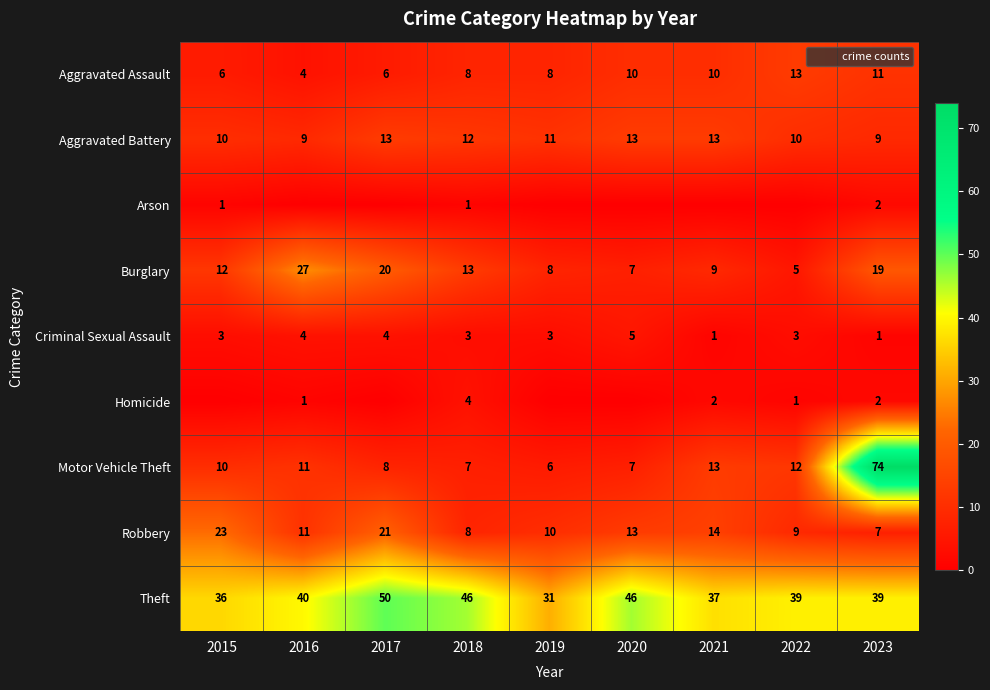

Is the value of Robbery at 2017 greater than the value of Homicide at 2021?

Yes